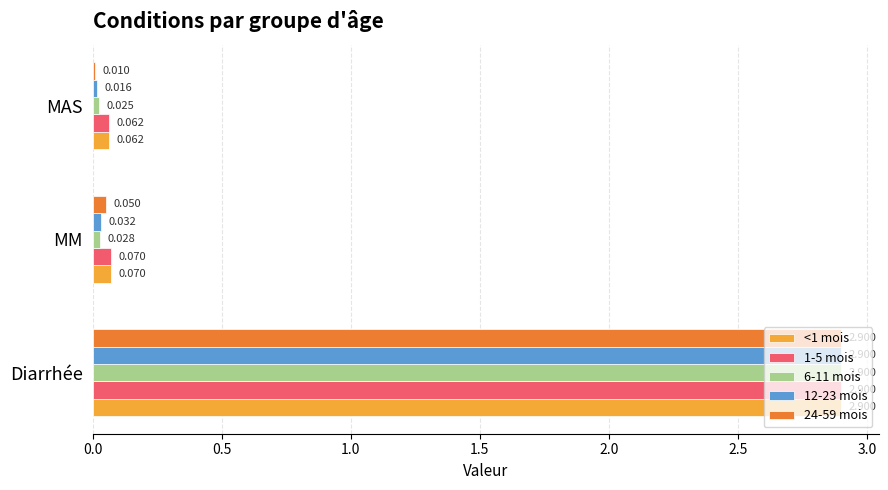

List the labels in order of 12-23 mois value, largest first.

Diarrhée, MM, MAS